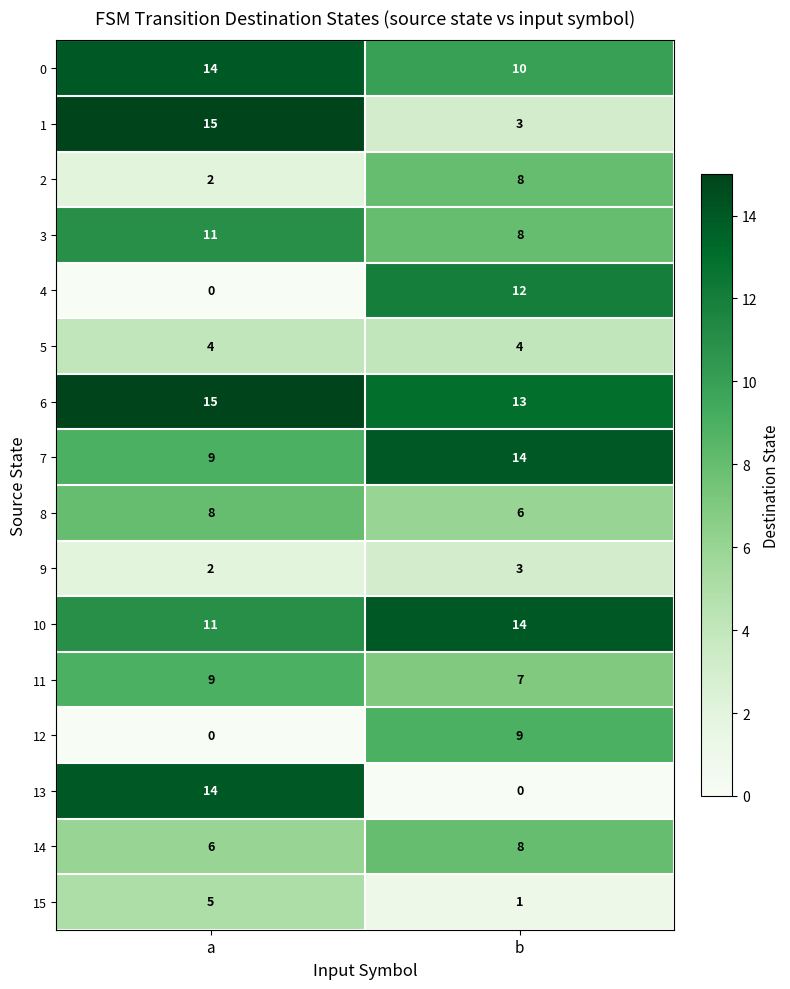

What value does the 2 series have at b?

8